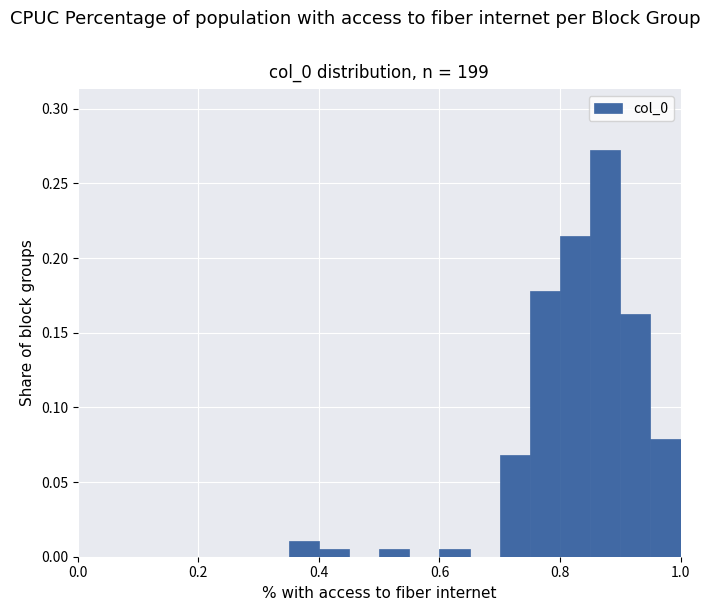

Around what value on the x-axis is the tallest bar? Give the approximate position of its centre, as read against the axis.

0.88